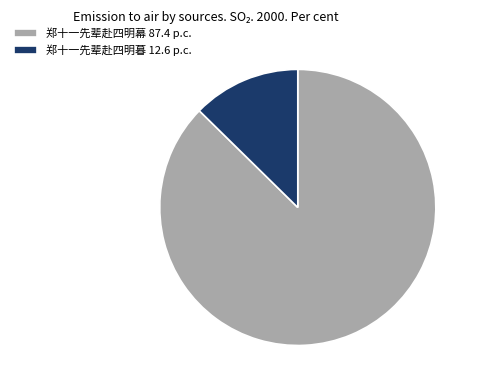

Is it true that 郑十一先辈赴四明幕 is 78% of the pie?

False